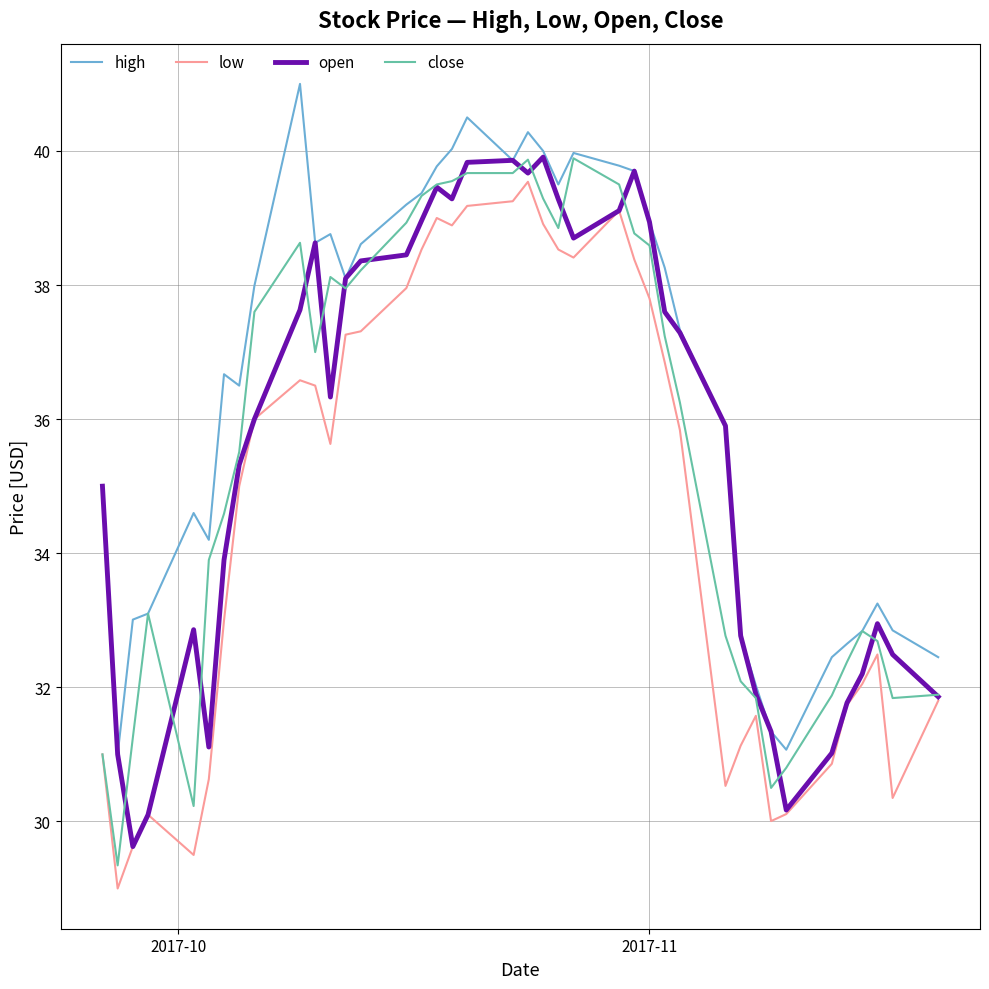

What is the minimum value for open?

29.6